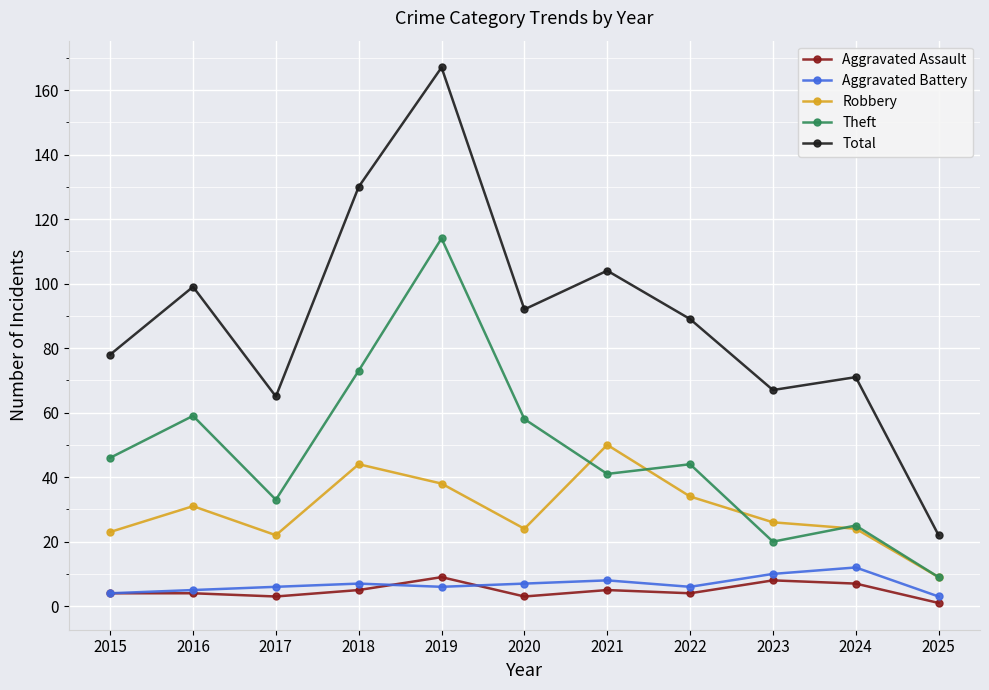

Which series has the widest spread of values?

Total